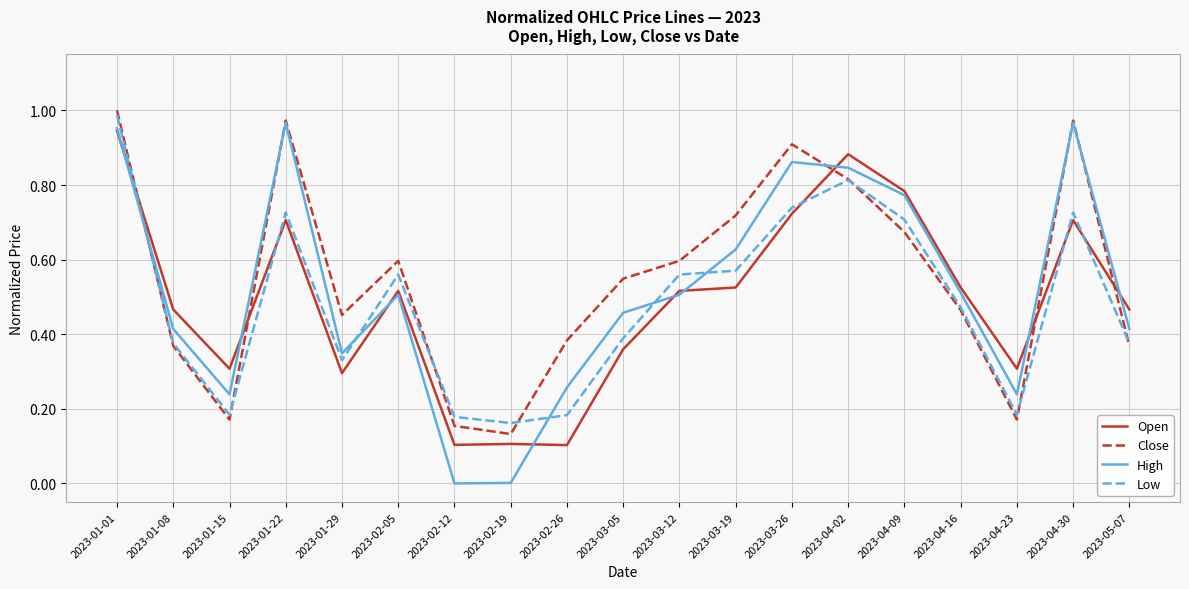

Which series changed the most between 2023-02-05 and 2023-04-16?

Close